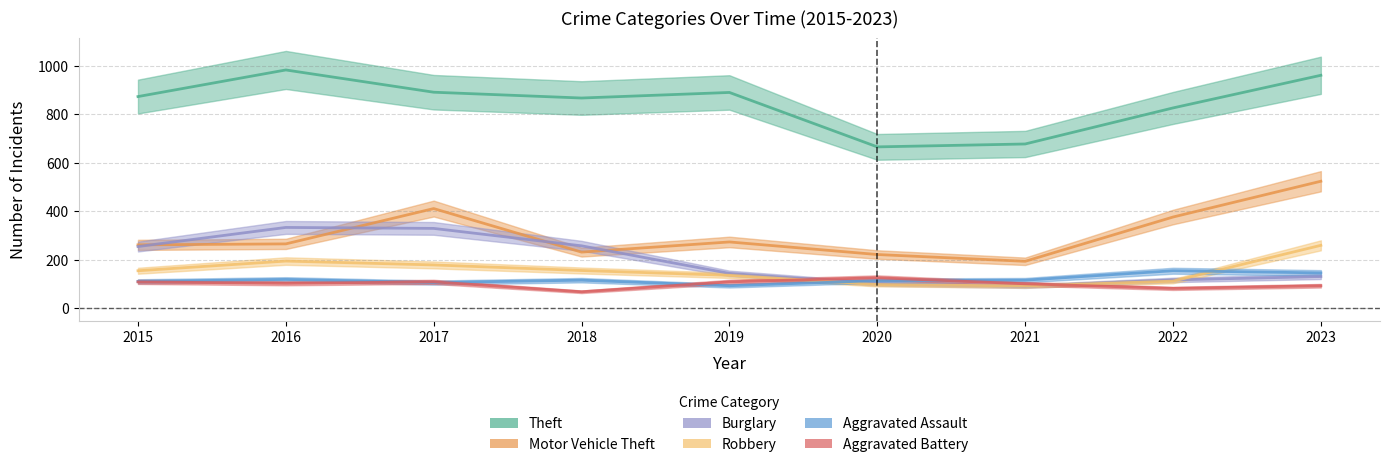

The Burglary series shows 523 at 2017. True or false?

False